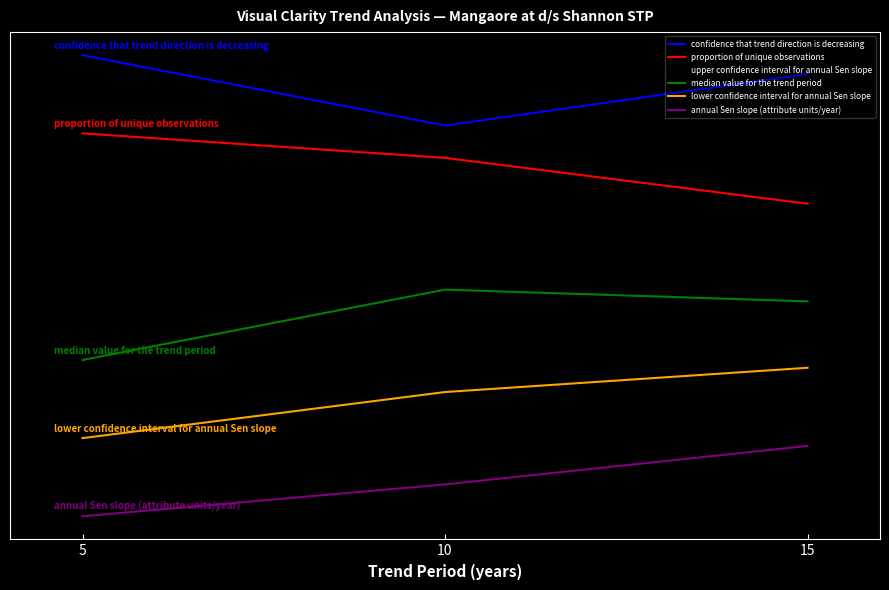

What is the maximum value shown in the chart?

0.8